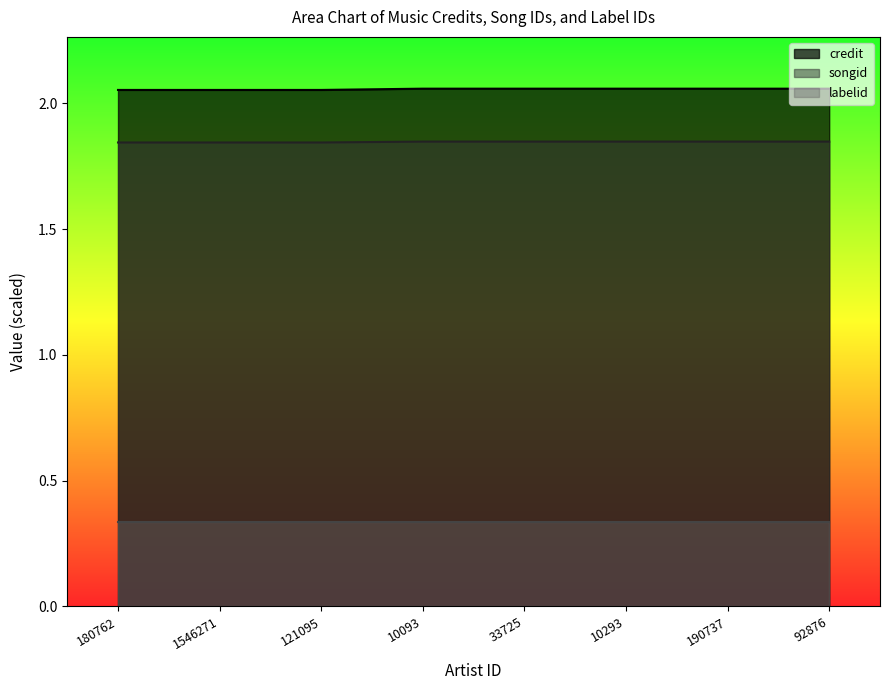

Count the credit values in the range 2 to 3.

8